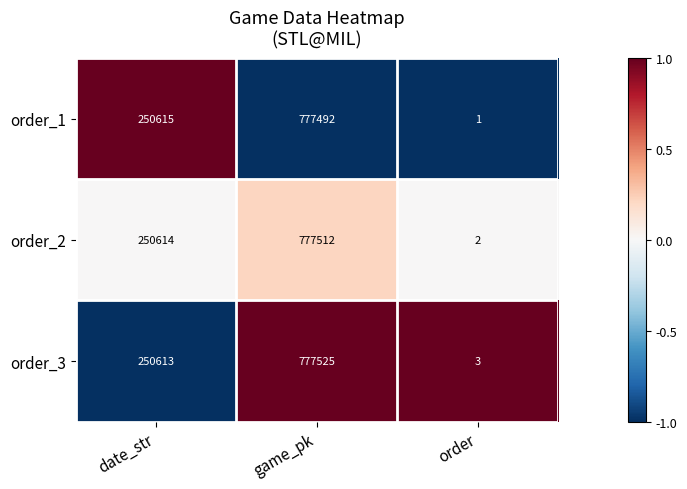

Which series has the largest total across all categories?

order_3